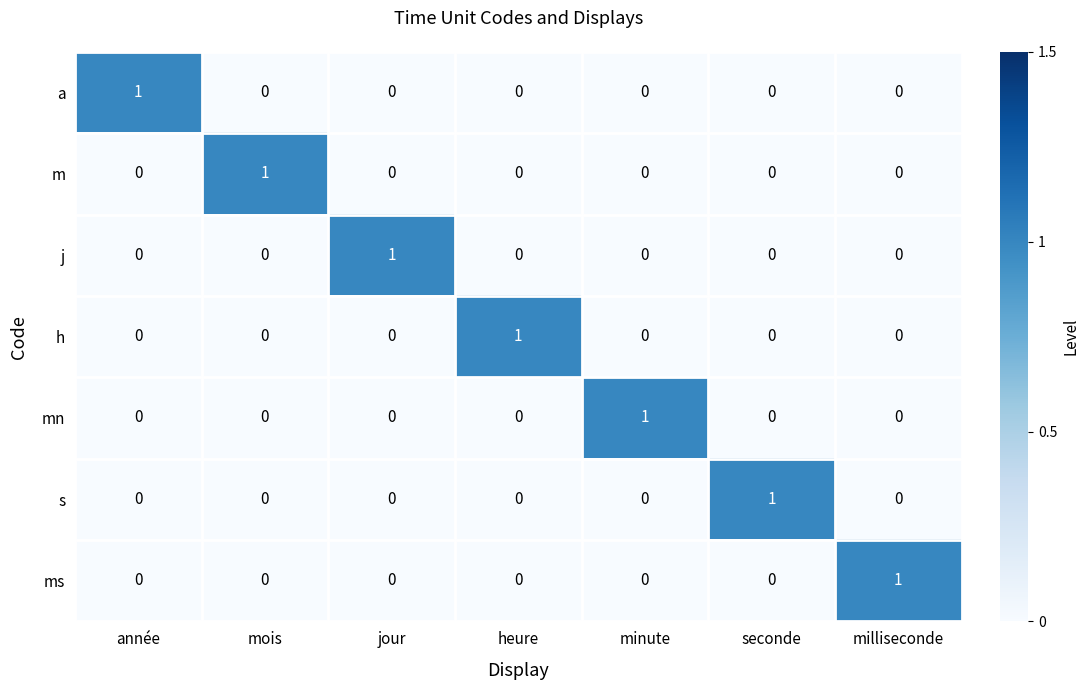

The s series shows 0 at seconde. True or false?

False